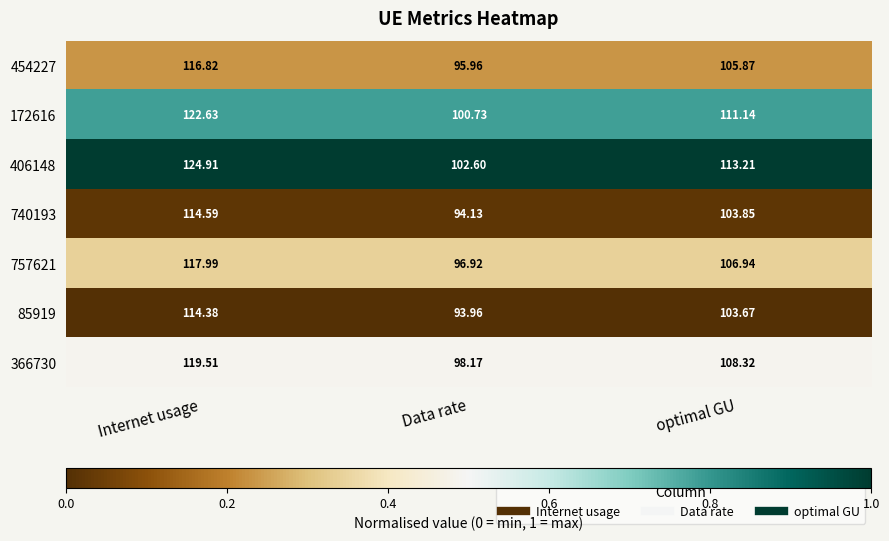

What is the maximum value shown in the chart?

124.9